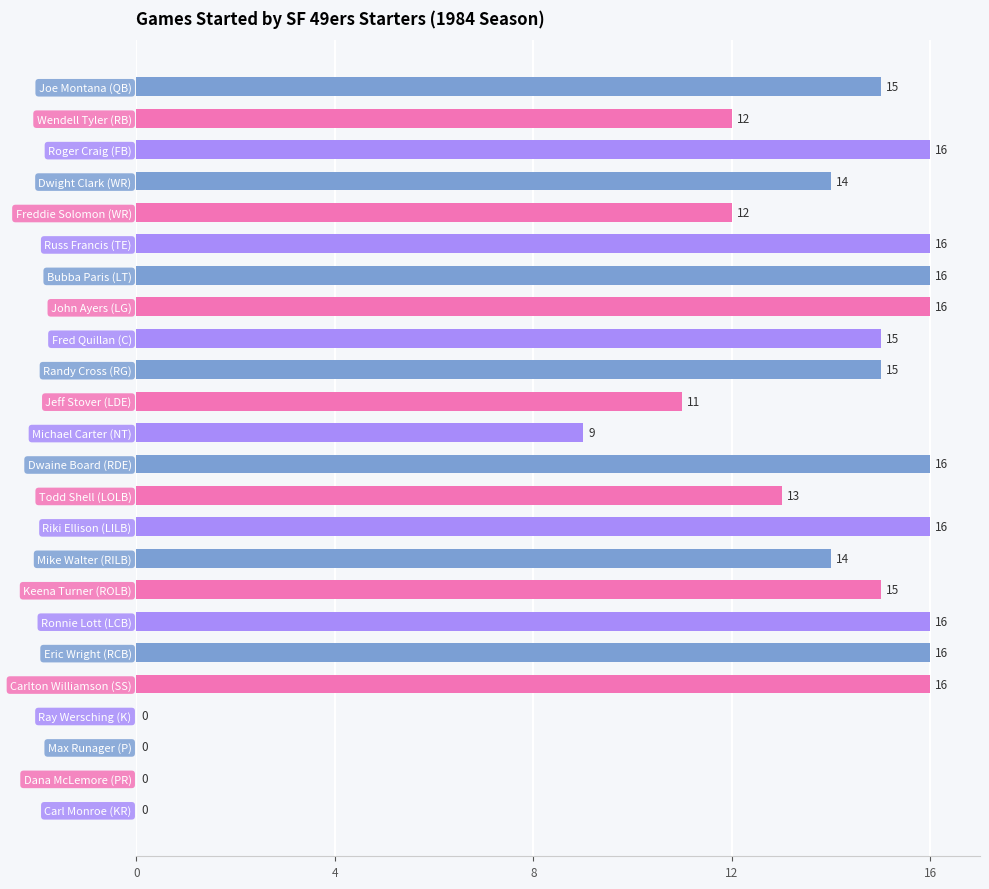

How many values are above zero?

20